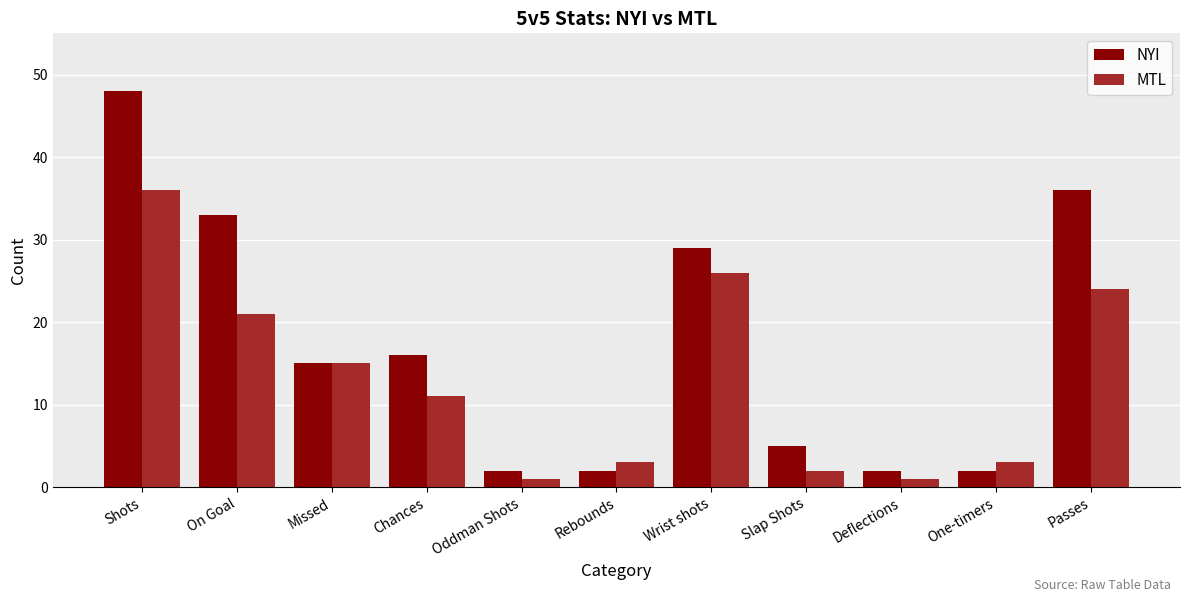

How many data points in NYI are less than 15?

5